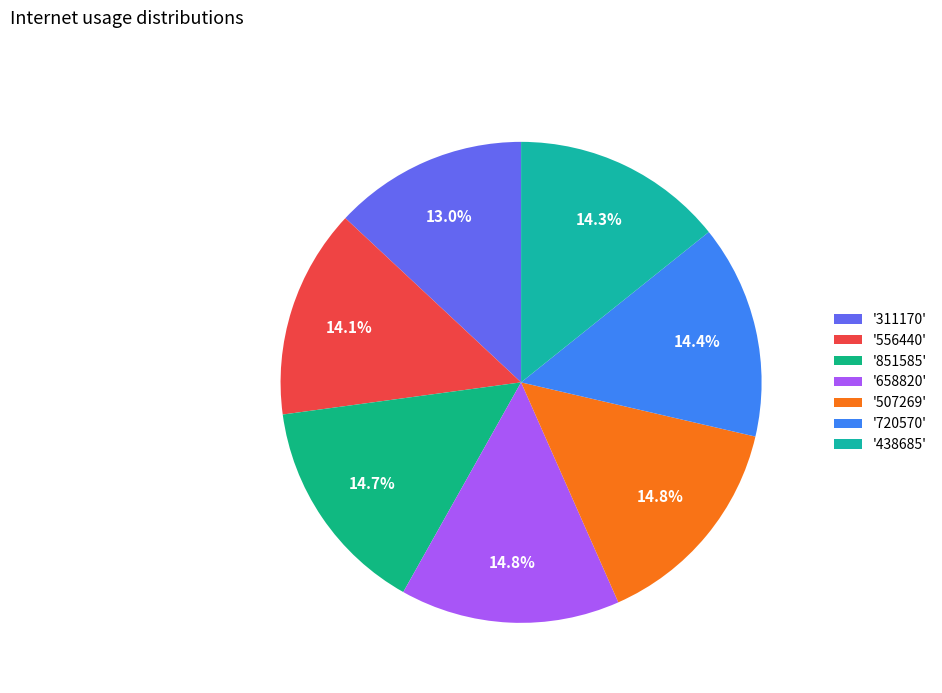

To the nearest percent, what is the difference between the largest and smallest slice percentages?

2%